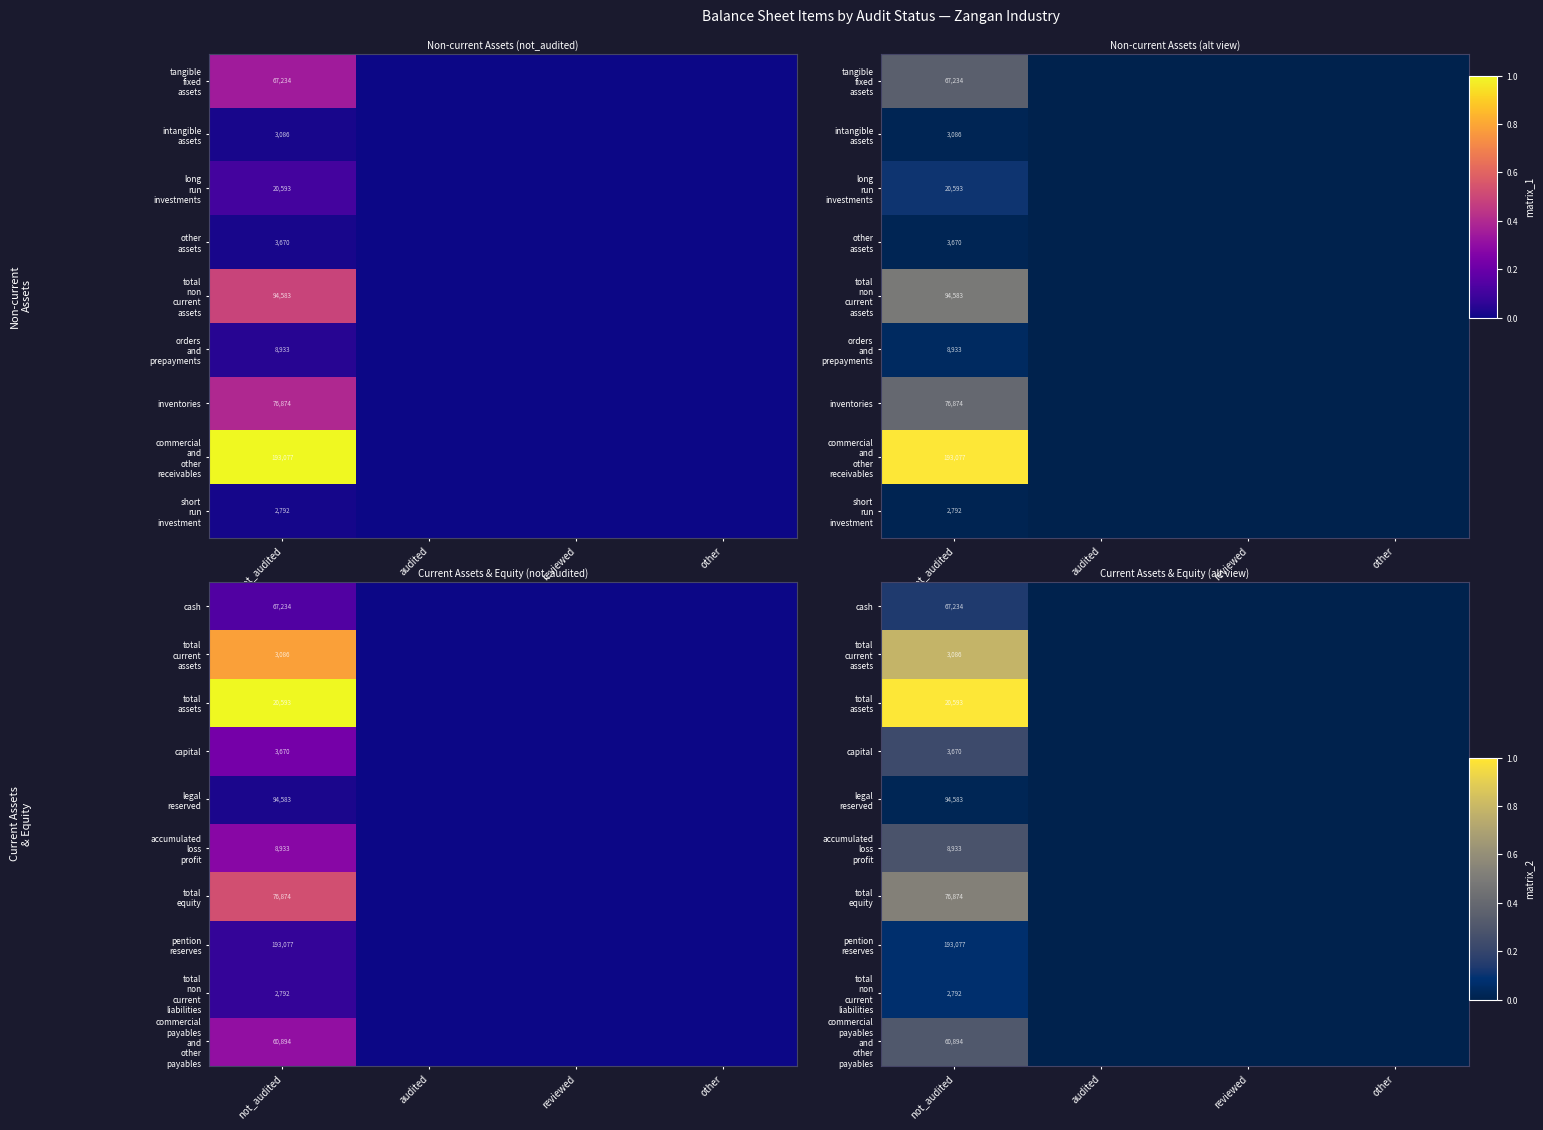

At which label does total equity reach its minimum?

audited